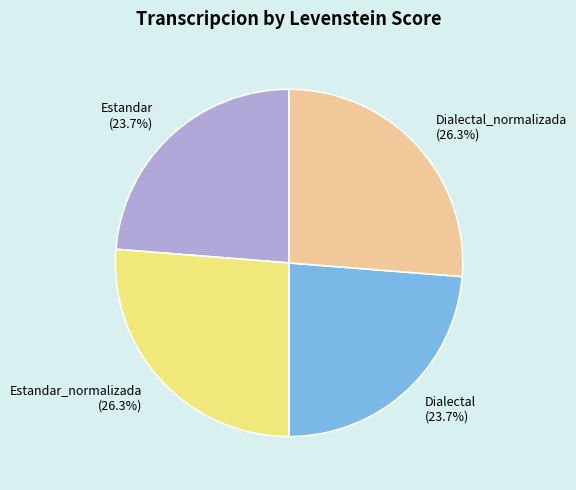

Is Dialectal the majority of the pie?

No